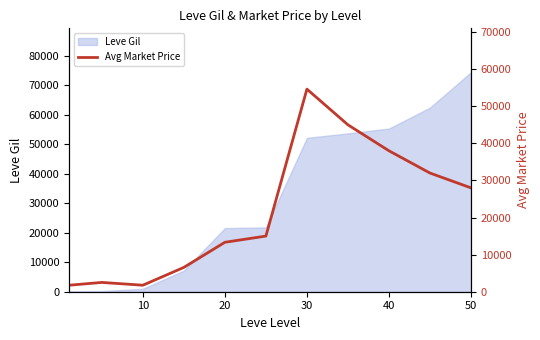

The value of Leve Gil at 20 is 21600. True or false?

True